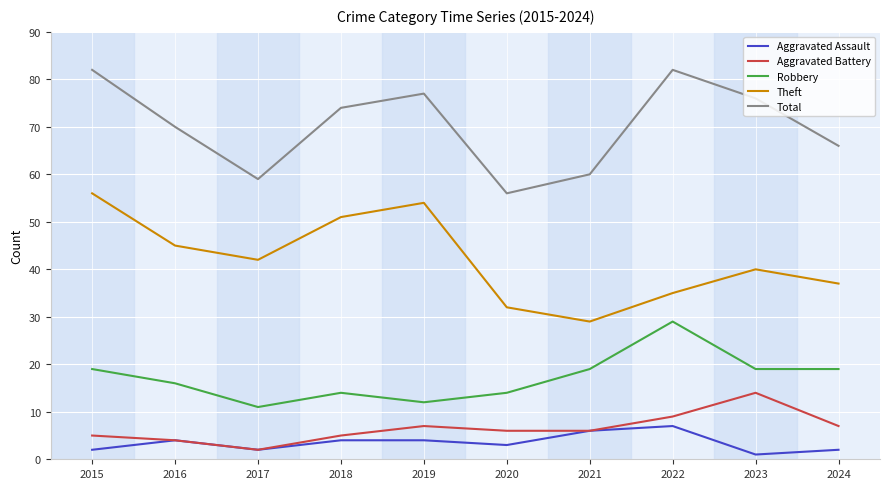

Is the value of Total at 2015 greater than the value of Theft at 2023?

Yes